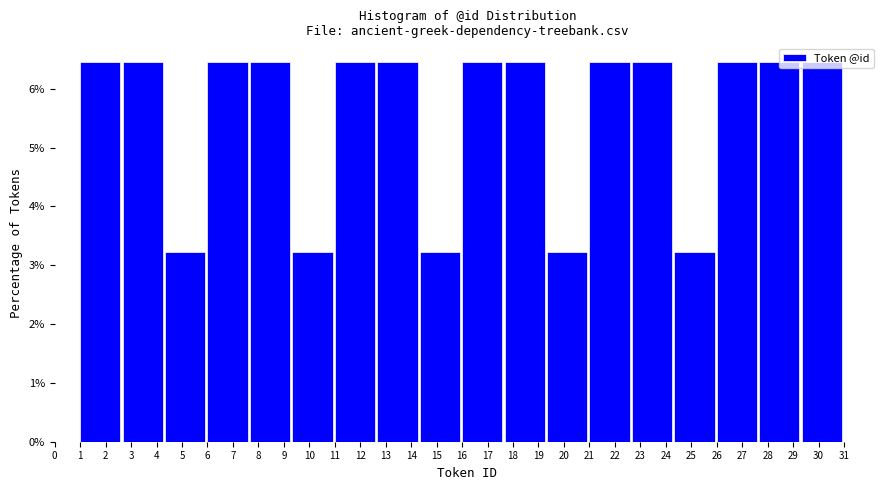

Reading left to right, transcribe this chart: for each bar, give the range it covers on the x-axis and its height. Neither the bar edges nor the heights are printed on the chart, so give them approximately, as read against the axes.

1.0 to 2.7: 6.5
2.7 to 4.3: 6.5
4.3 to 6.0: 3.2
6.0 to 7.7: 6.5
7.7 to 9.3: 6.5
9.3 to 11.0: 3.2
11.0 to 12.7: 6.5
12.7 to 14.3: 6.5
14.3 to 16.0: 3.2
16.0 to 17.7: 6.5
17.7 to 19.3: 6.5
19.3 to 21.0: 3.2
21.0 to 22.7: 6.5
22.7 to 24.3: 6.5
24.3 to 26.0: 3.2
26.0 to 27.7: 6.5
27.7 to 29.3: 6.5
29.3 to 31.0: 6.5